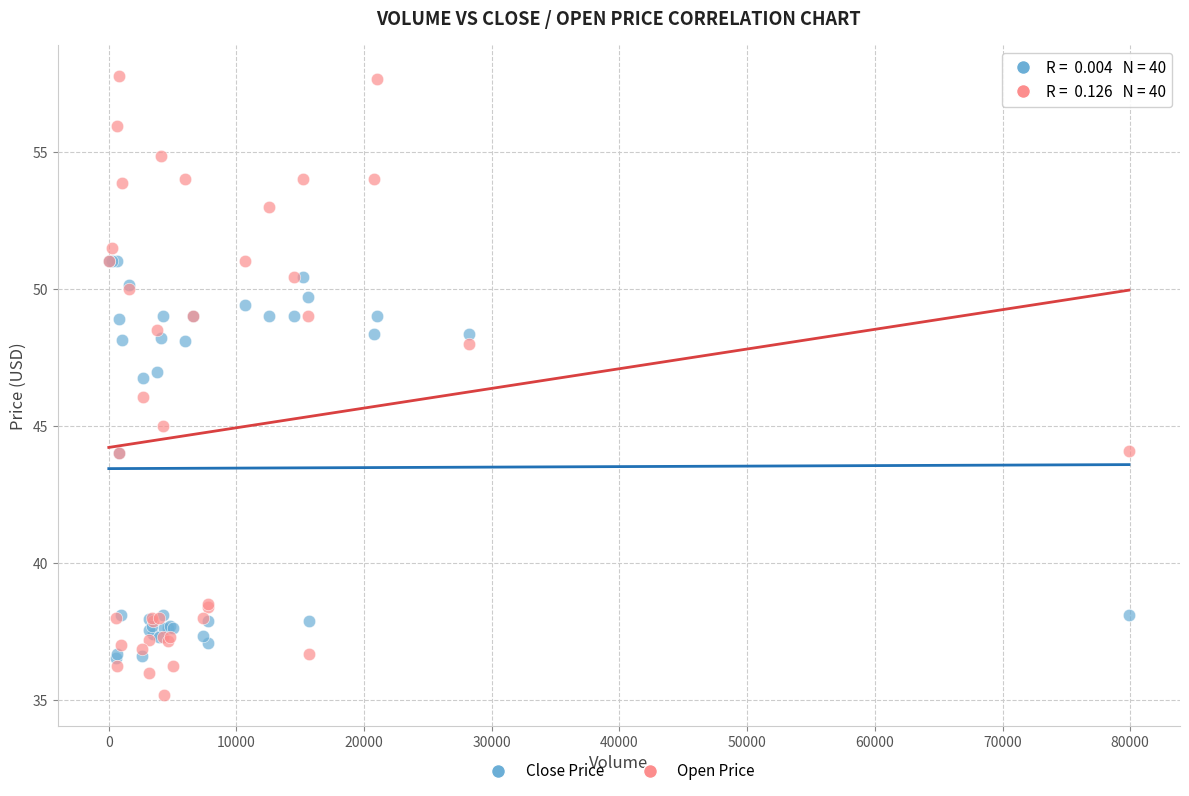

What are all the series names shown in the legend?

Close Price, Open Price